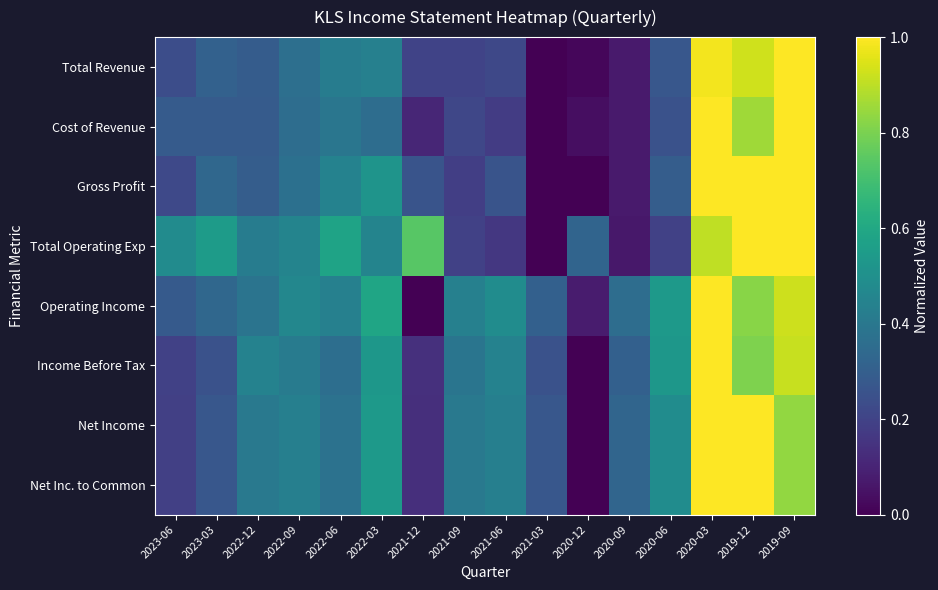

Reading left to right, extract all data points from this chart.

Total Revenue: 2023-06=0.2	2023-03=0.3	2022-12=0.3	2022-09=0.4	2022-06=0.4	2022-03=0.4	2021-12=0.2	2021-09=0.2	2021-06=0.2	2021-03=0.0	2020-12=0.0	2020-09=0.1	2020-06=0.3	2020-03=1.0	2019-12=0.9	2019-09=1.0
Cost of Revenue: 2023-06=0.3	2023-03=0.3	2022-12=0.3	2022-09=0.4	2022-06=0.4	2022-03=0.4	2021-12=0.1	2021-09=0.2	2021-06=0.2	2021-03=0.0	2020-12=0.0	2020-09=0.1	2020-06=0.2	2020-03=1.0	2019-12=0.9	2019-09=1.0
Gross Profit: 2023-06=0.2	2023-03=0.3	2022-12=0.3	2022-09=0.4	2022-06=0.4	2022-03=0.5	2021-12=0.3	2021-09=0.2	2021-06=0.3	2021-03=0.0	2020-12=0.0	2020-09=0.1	2020-06=0.3	2020-03=1.0	2019-12=1.0	2019-09=1.0
Total Operating Exp: 2023-06=0.5	2023-03=0.5	2022-12=0.4	2022-09=0.5	2022-06=0.6	2022-03=0.5	2021-12=0.7	2021-09=0.2	2021-06=0.2	2021-03=0.0	2020-12=0.3	2020-09=0.1	2020-06=0.2	2020-03=0.9	2019-12=1.0	2019-09=1.0
Operating Income: 2023-06=0.3	2023-03=0.3	2022-12=0.4	2022-09=0.5	2022-06=0.4	2022-03=0.6	2021-12=0.0	2021-09=0.4	2021-06=0.5	2021-03=0.3	2020-12=0.1	2020-09=0.4	2020-06=0.5	2020-03=1.0	2019-12=0.8	2019-09=0.9
Income Before Tax: 2023-06=0.2	2023-03=0.2	2022-12=0.4	2022-09=0.4	2022-06=0.4	2022-03=0.5	2021-12=0.1	2021-09=0.4	2021-06=0.4	2021-03=0.2	2020-12=0.0	2020-09=0.3	2020-06=0.5	2020-03=1.0	2019-12=0.8	2019-09=0.9
Net Income: 2023-06=0.2	2023-03=0.3	2022-12=0.4	2022-09=0.4	2022-06=0.4	2022-03=0.5	2021-12=0.1	2021-09=0.4	2021-06=0.4	2021-03=0.3	2020-12=0.0	2020-09=0.3	2020-06=0.5	2020-03=1.0	2019-12=1.0	2019-09=0.8
Net Inc. to Common: 2023-06=0.2	2023-03=0.3	2022-12=0.4	2022-09=0.4	2022-06=0.4	2022-03=0.5	2021-12=0.1	2021-09=0.4	2021-06=0.4	2021-03=0.3	2020-12=0.0	2020-09=0.3	2020-06=0.5	2020-03=1.0	2019-12=1.0	2019-09=0.8